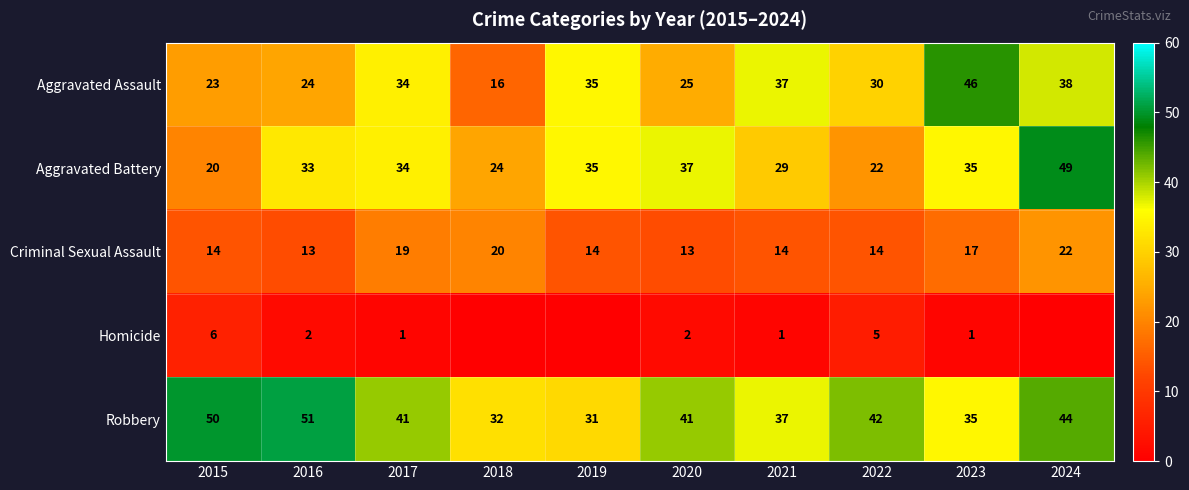

At 2020, list the series in order from smallest to largest.

Homicide, Criminal Sexual Assault, Aggravated Assault, Aggravated Battery, Robbery